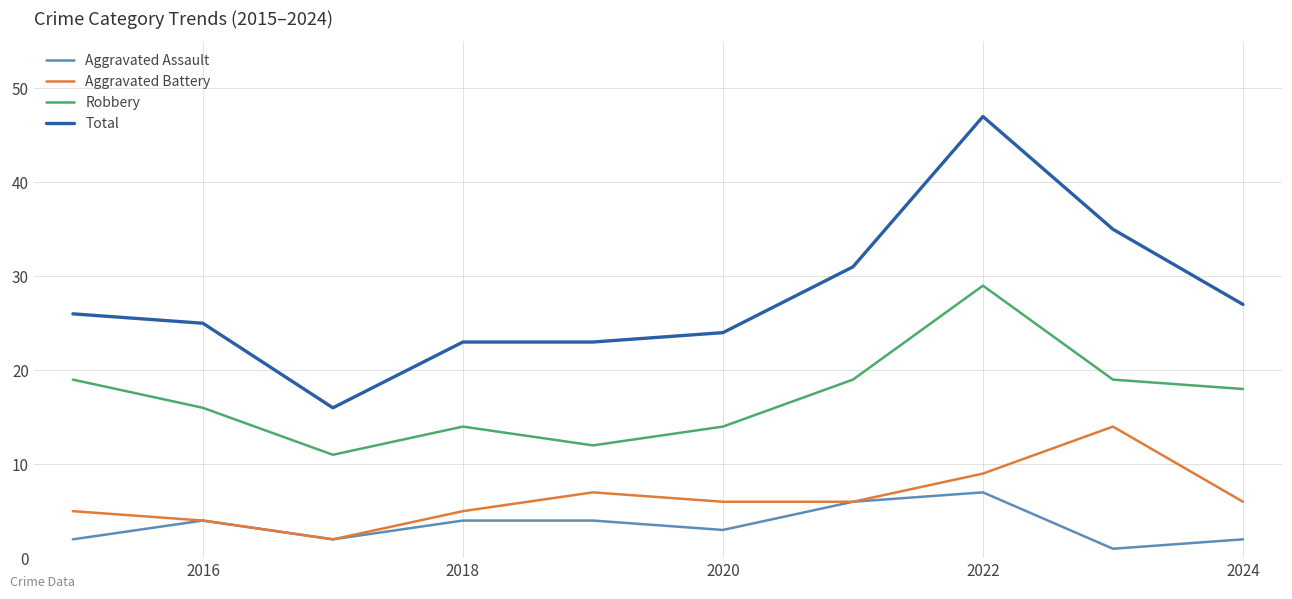

Which series has the widest spread of values?

Total